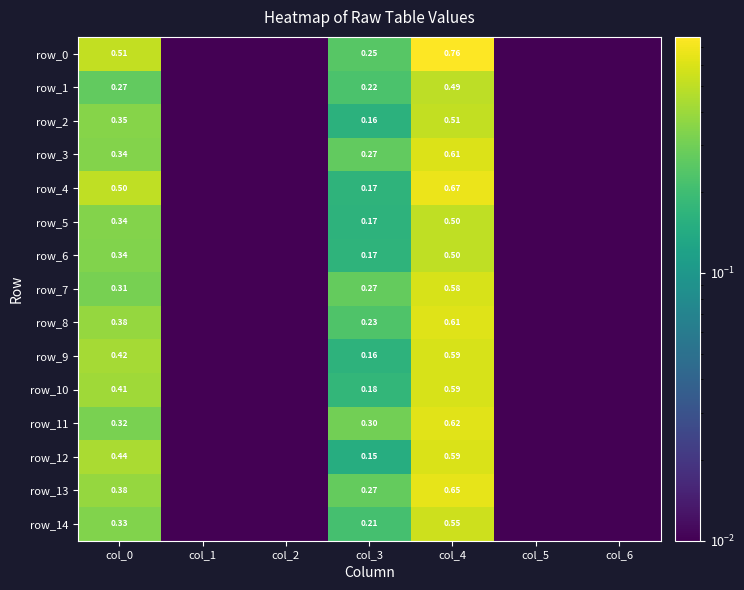

Is the value of row_2 at col_6 greater than the value of row_10 at col_2?

No